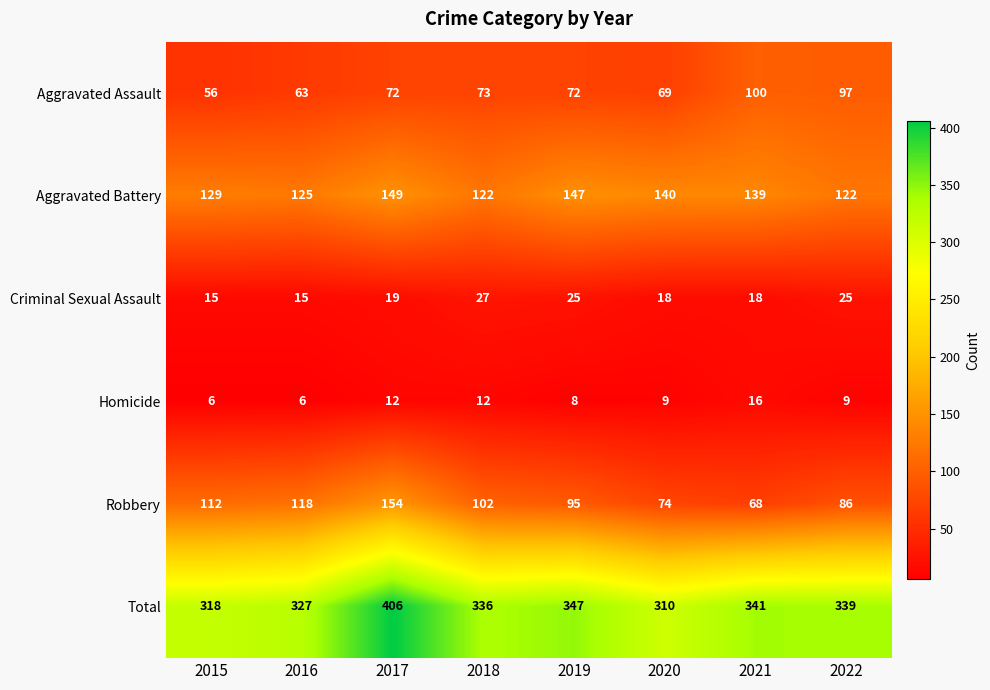

What is the average value of the Criminal Sexual Assault series?

20